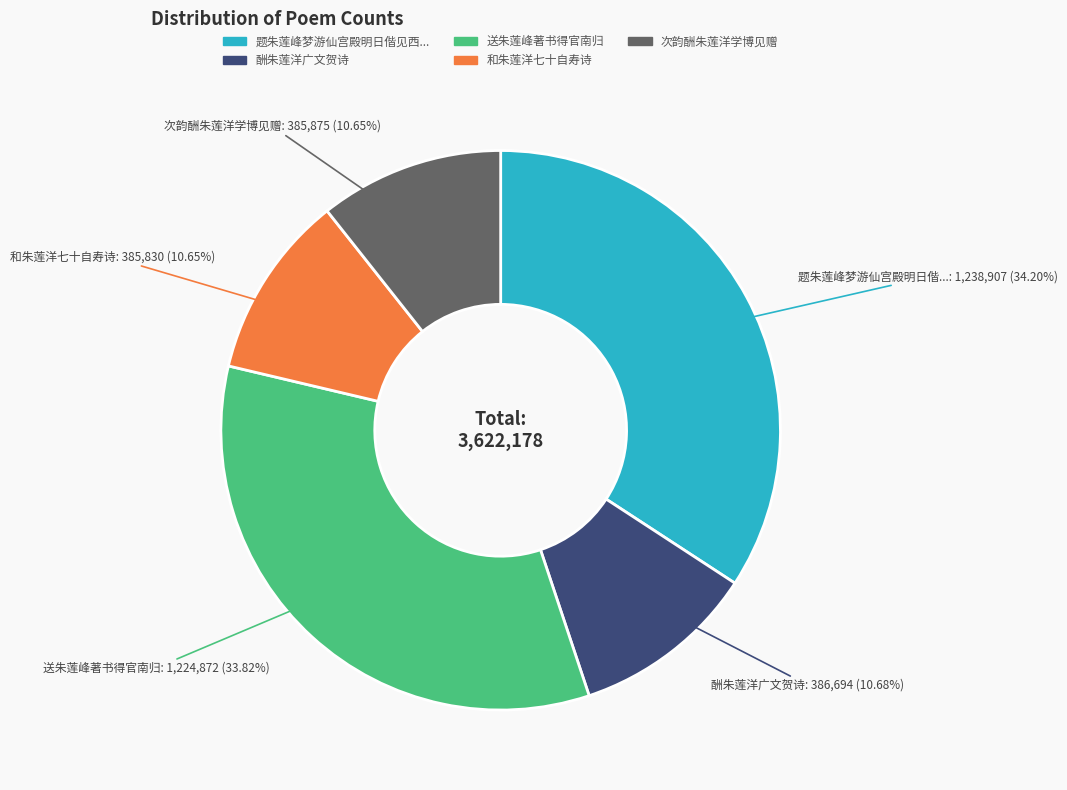

Is there any slice that represents more than half of the pie?

No